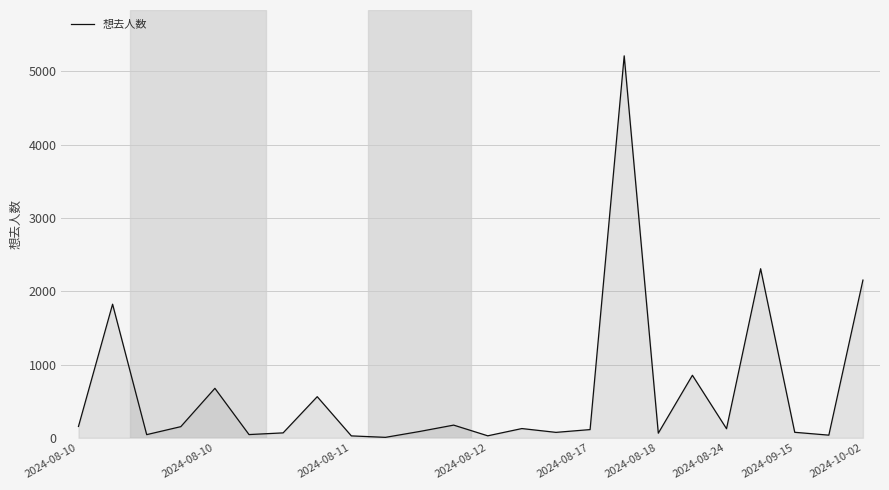

What is the greatest value displayed?

5212